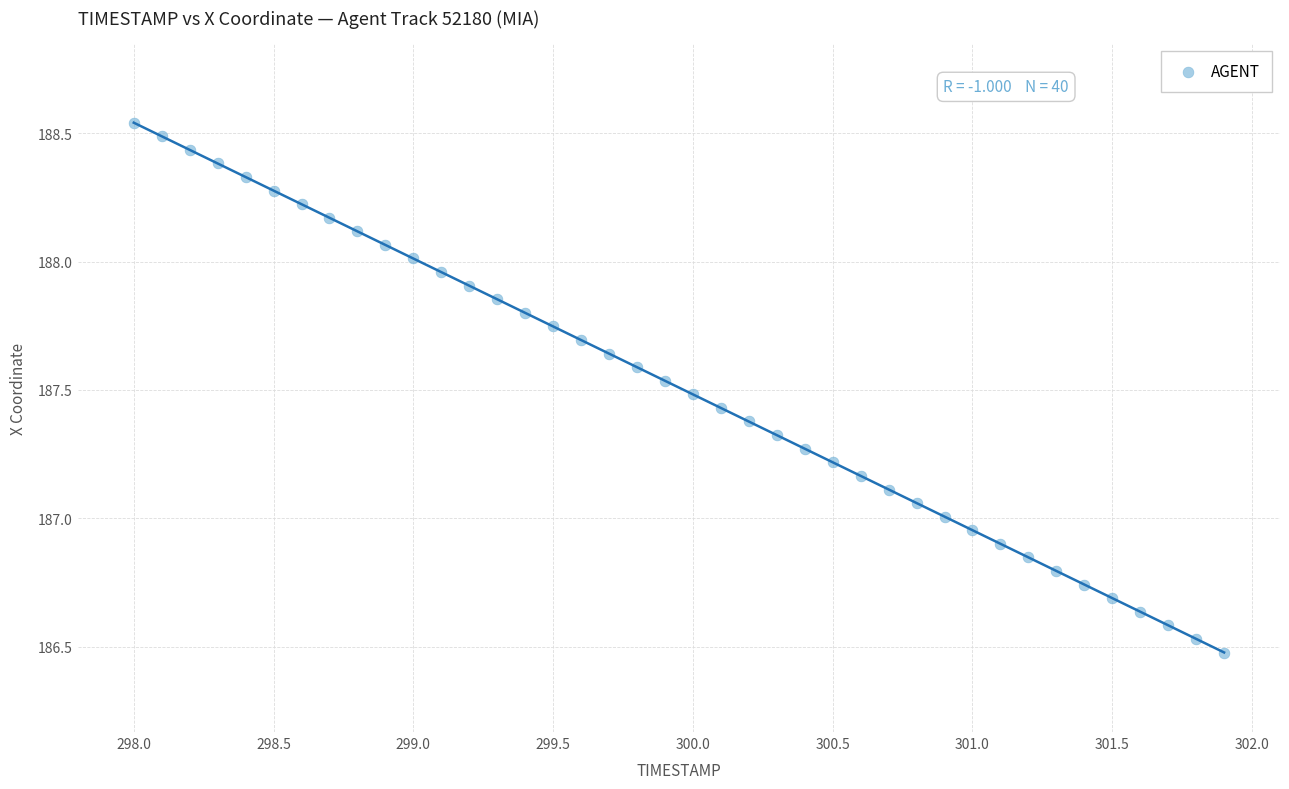

What is the range of X values (max minus min)?

3.9